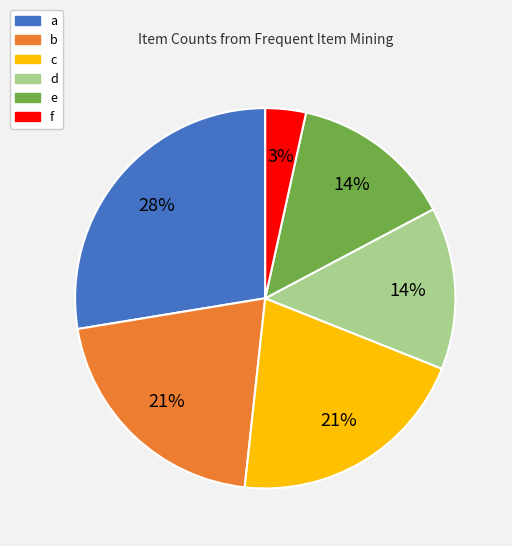

What is the ratio of the value at c to the value at d?

1.5